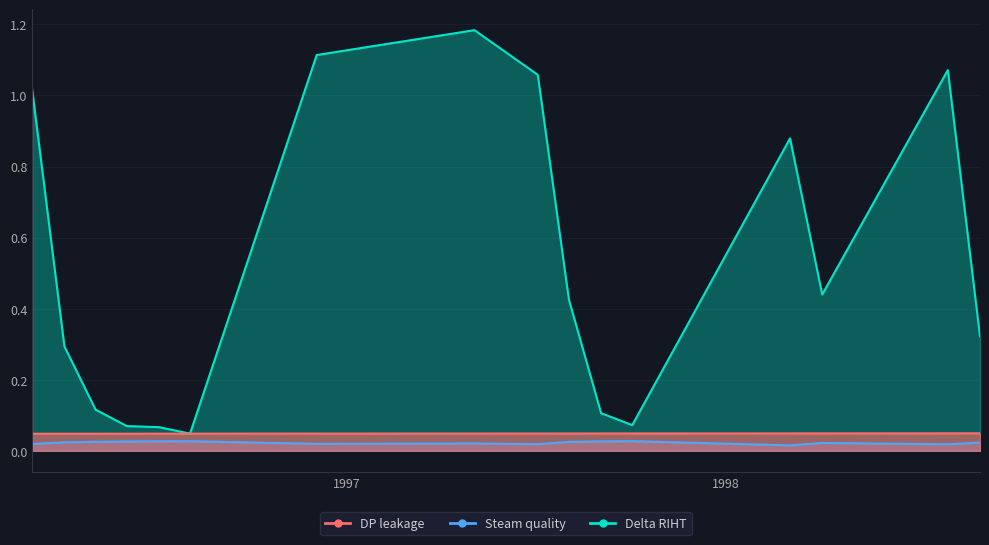

True or false: Delta RIHT and Steam quality intersect in this chart.

False